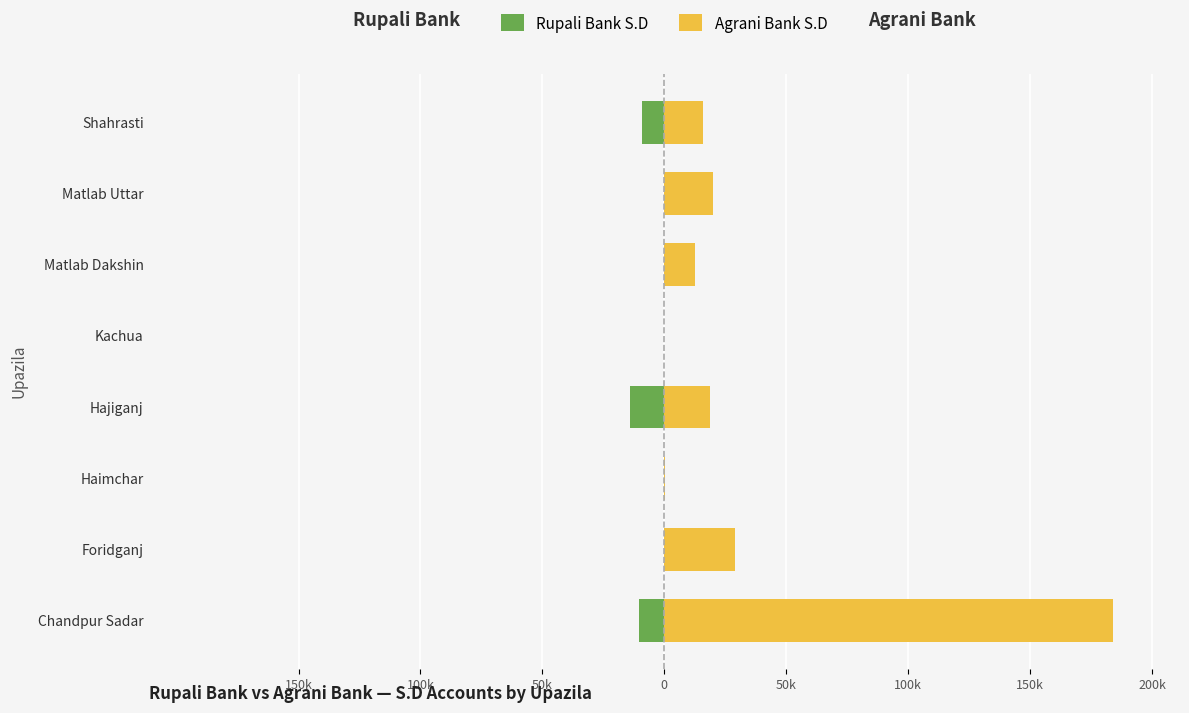

What is the average value of the Rupali Bank S.D series?

-4222